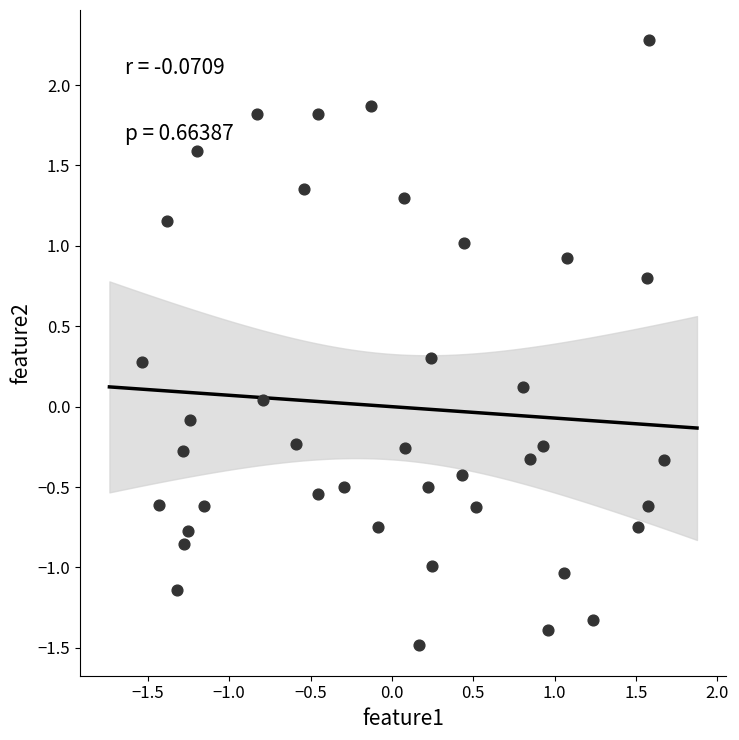

What is the range of X values (max minus min)?

3.2